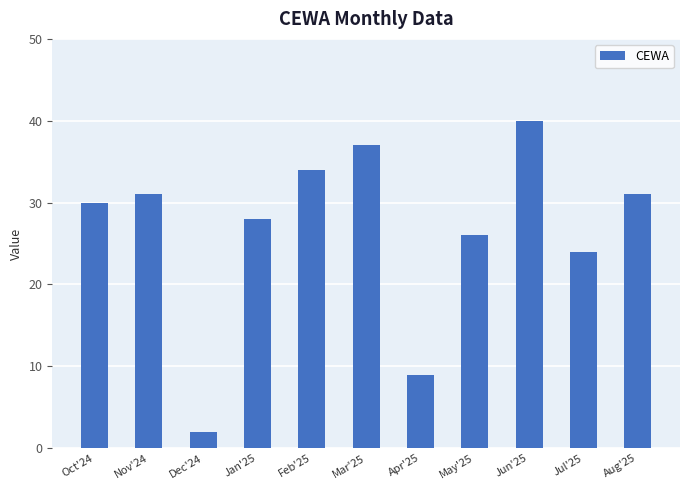

Is it true that the value at Dec'24 is 0?

False